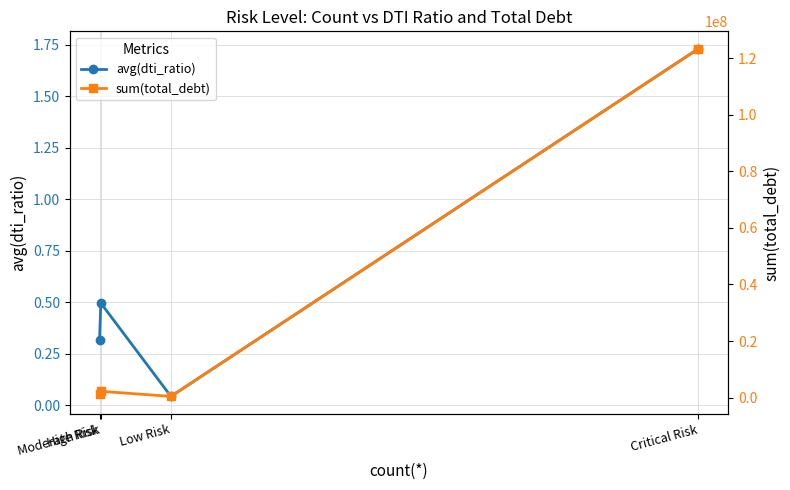

Reading right to left, what are all the values shown in this chart?

avg(dti_ratio): Critical Risk=1.7	Low Risk=0.0	High Risk=0.5	Moderate Risk=0.3
sum(total_debt): Critical Risk=123325307.0	Low Risk=446513.0	High Risk=2234450.0	Moderate Risk=1413118.0